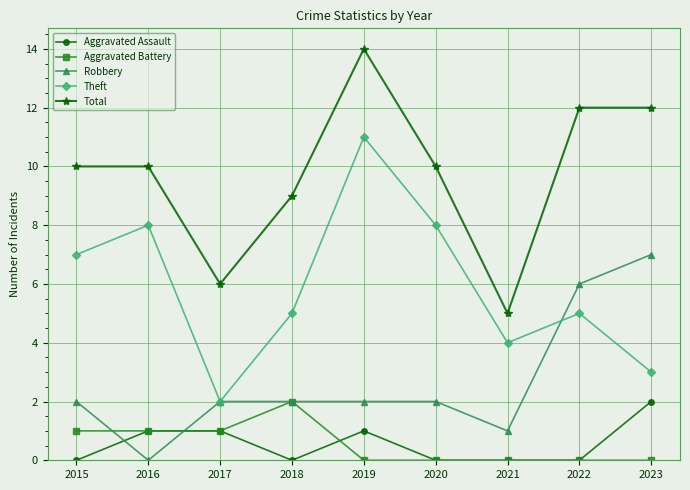

True or false: Total and Aggravated Battery cross at least once.

False